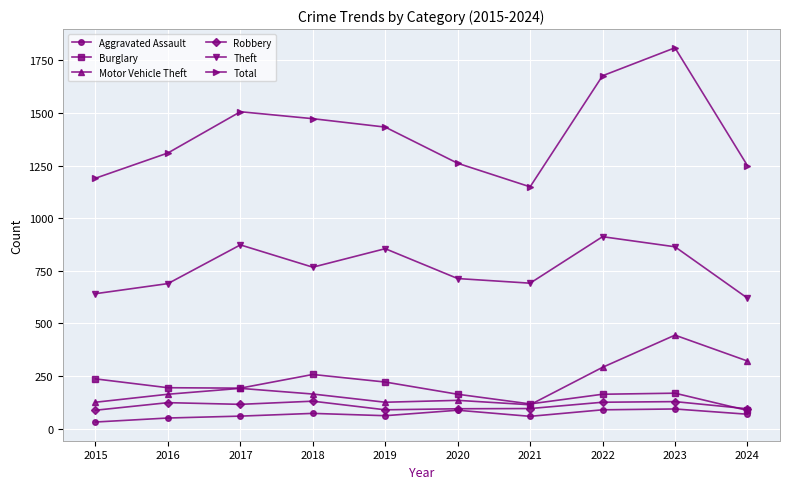

Which label corresponds to the smallest value in the chart?

2015